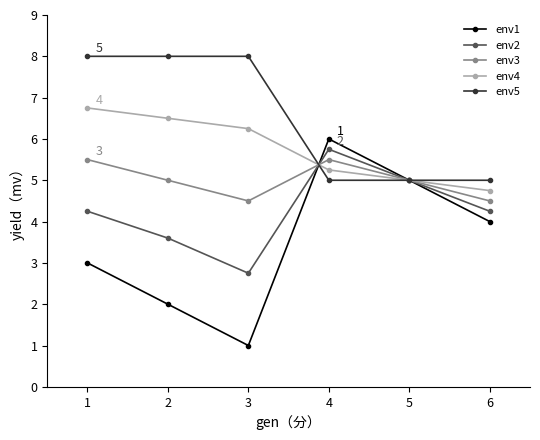

Is the value of env4 at 3 greater than the value of env1 at 3?

Yes